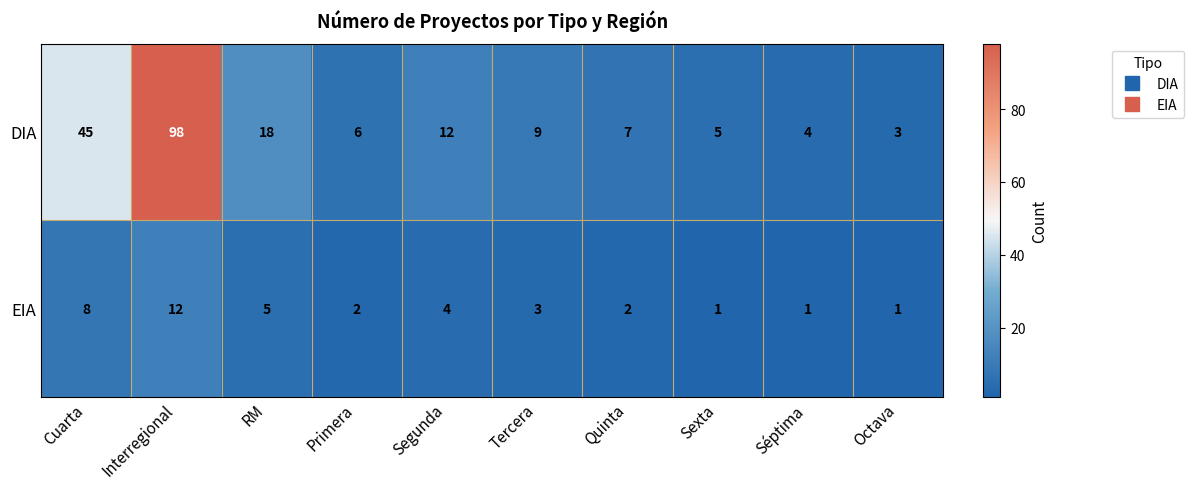

At Primera, list the series in order from largest to smallest.

DIA, EIA